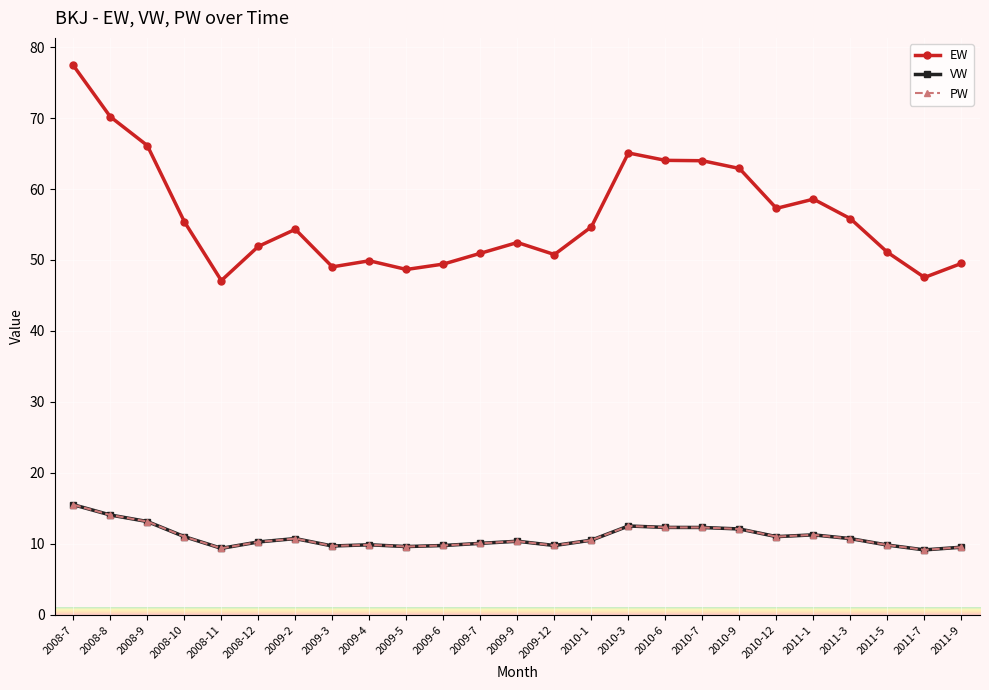

What is the sum of all PW values?

274.1